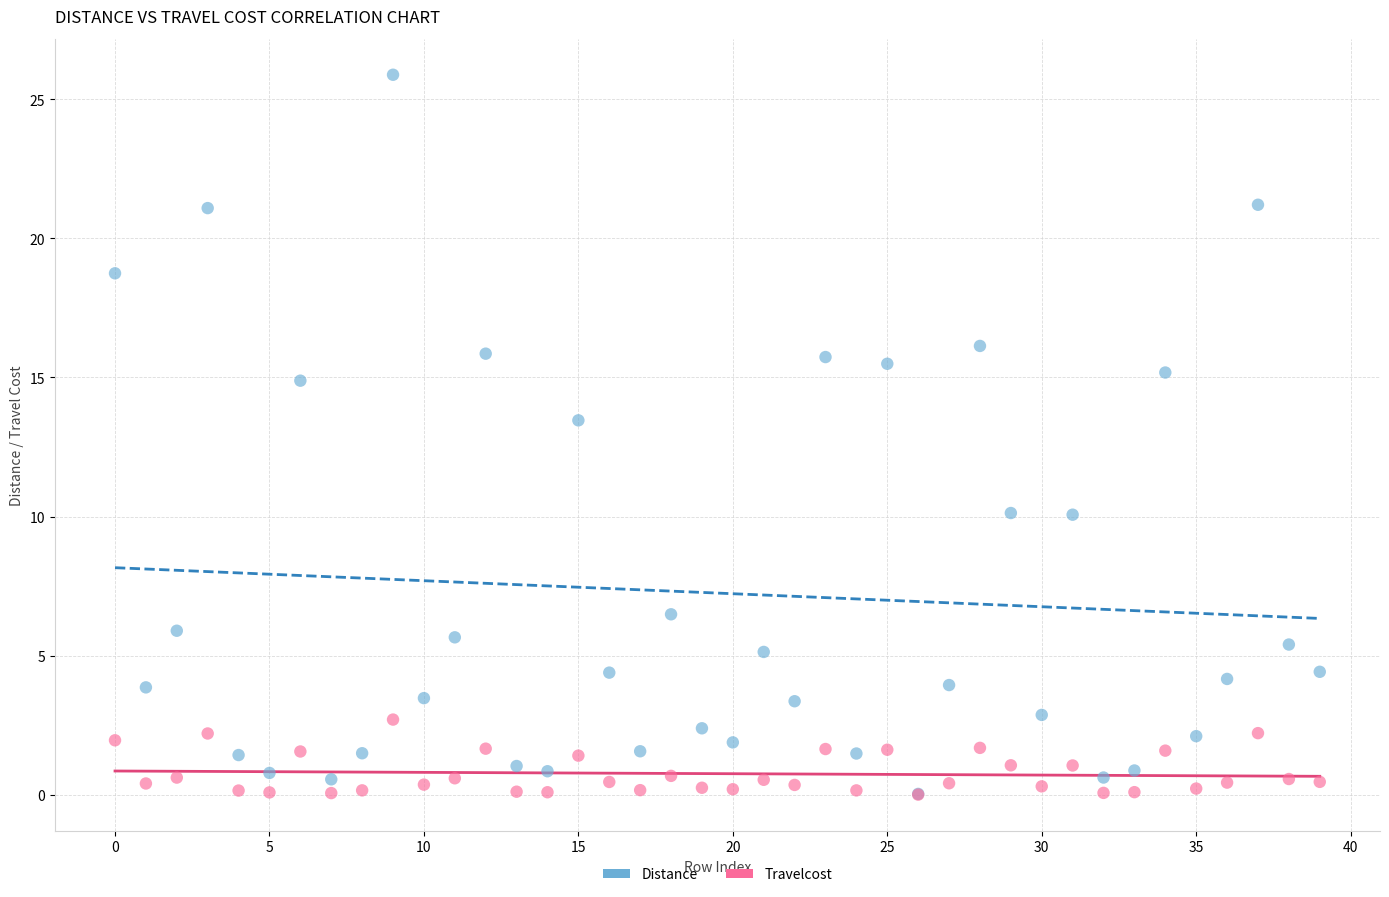

Which series reaches the maximum Y coordinate?

Distance